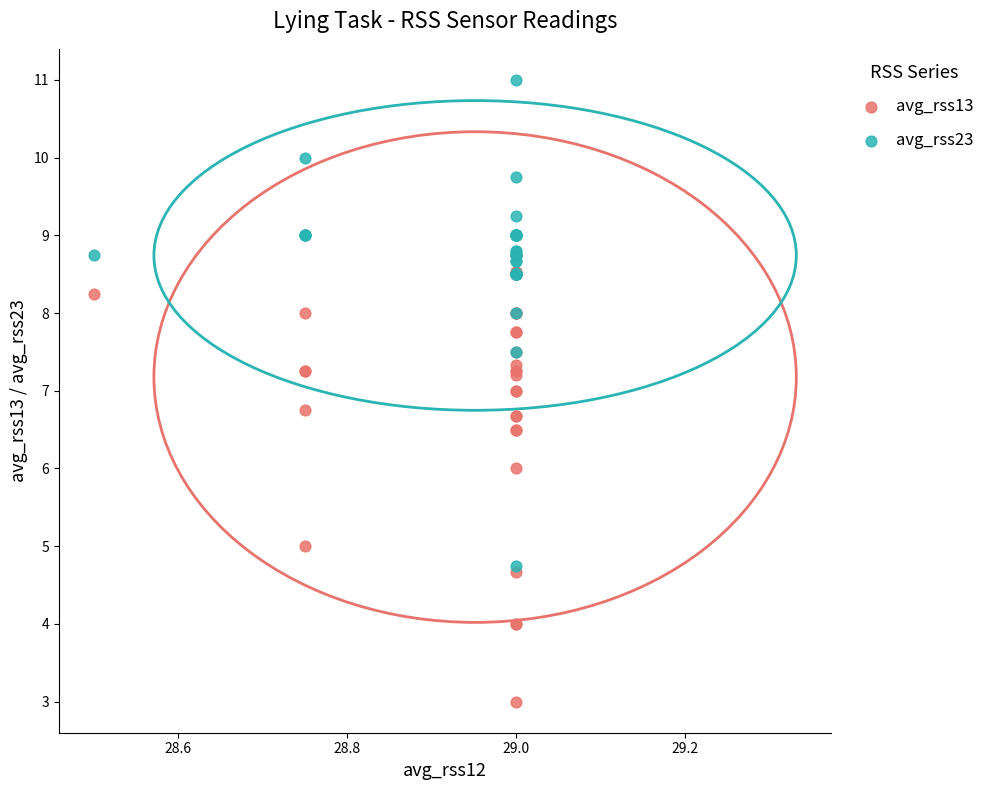

Which series has the widest spread of Y values?

avg_rss23